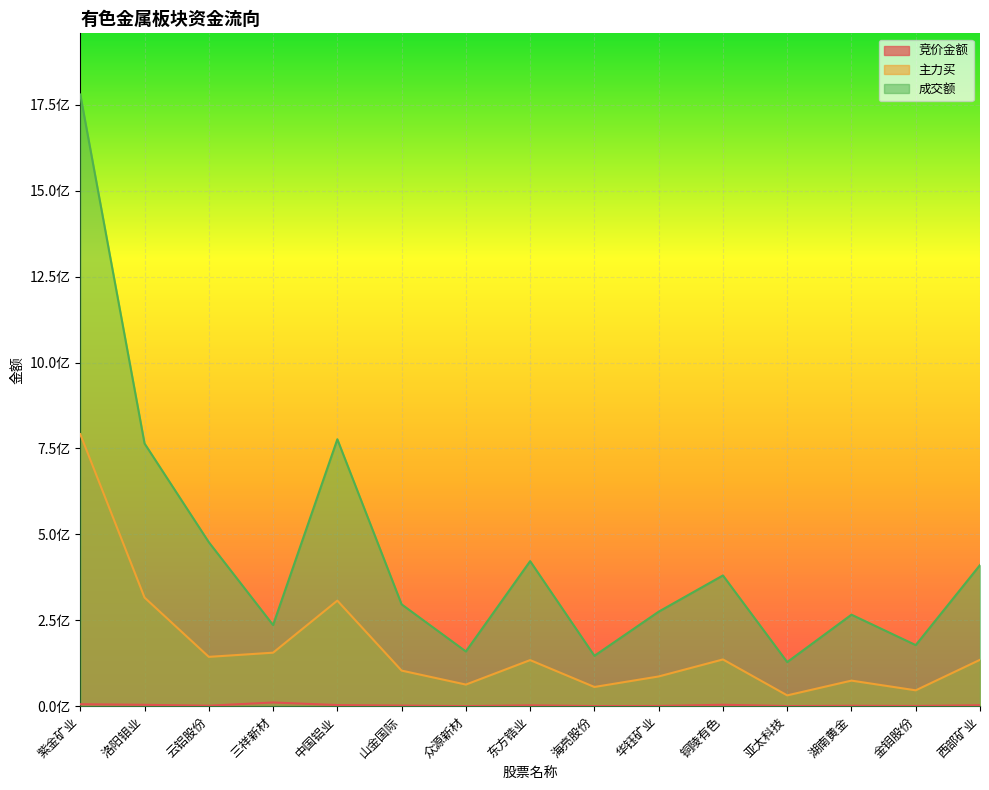

Is it true that 成交额 equals 274253113 at 众源新材?

False